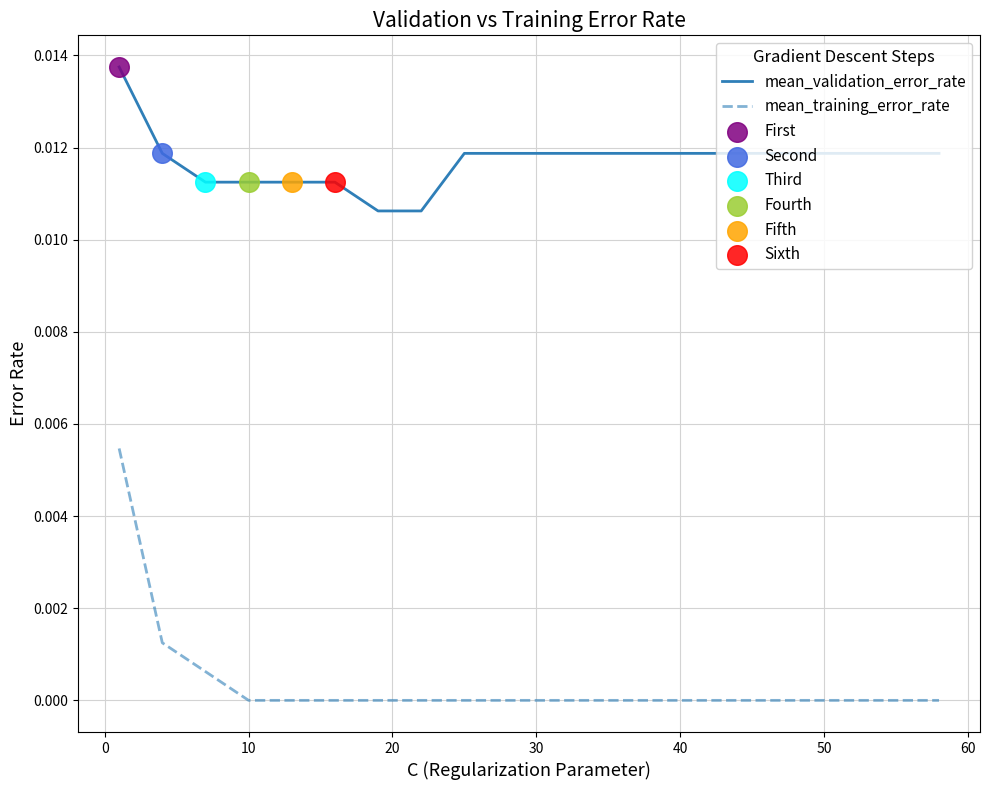

True or false: mean_validation_error_rate and mean_training_error_rate intersect in this chart.

False